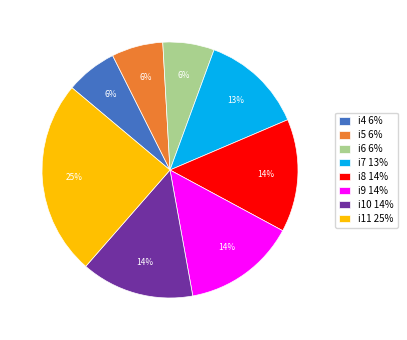

Count the number of slices in the pie.

8